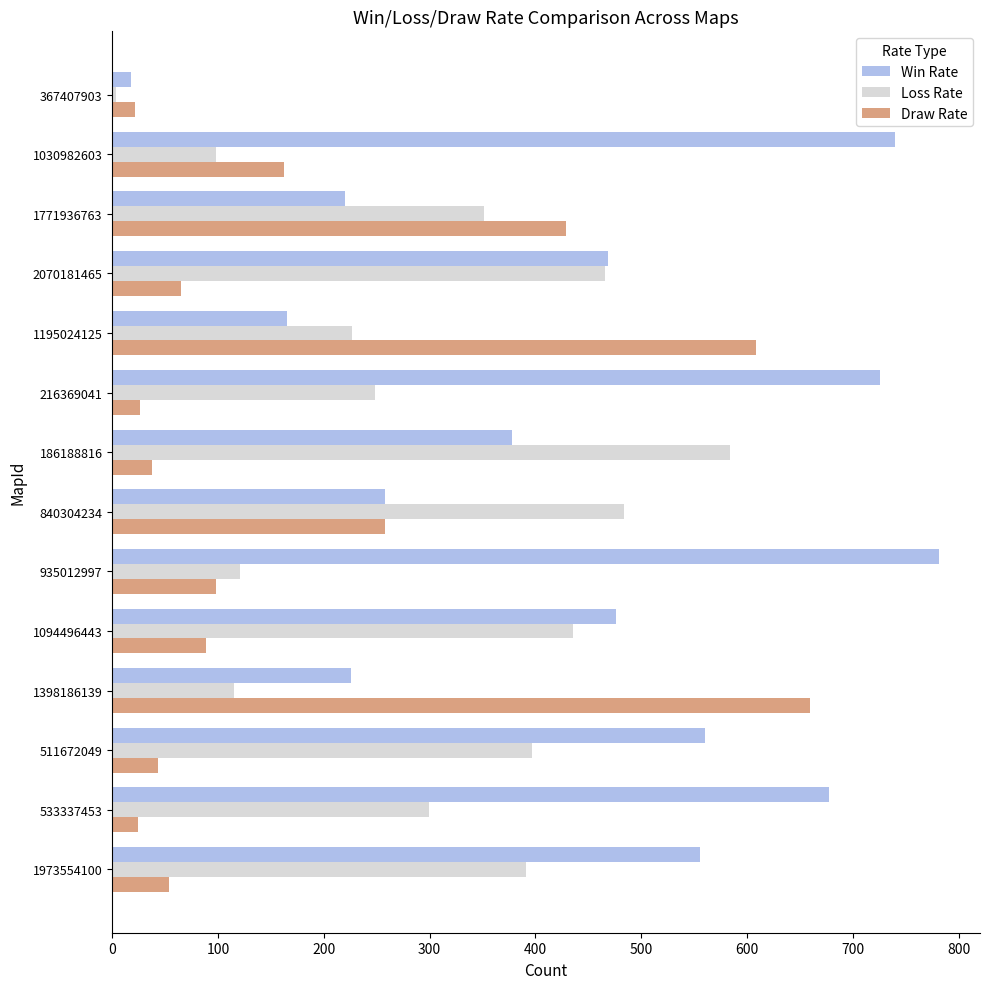

Is the value of Loss Rate at 935012997 greater than the value of Win Rate at 1195024125?

No